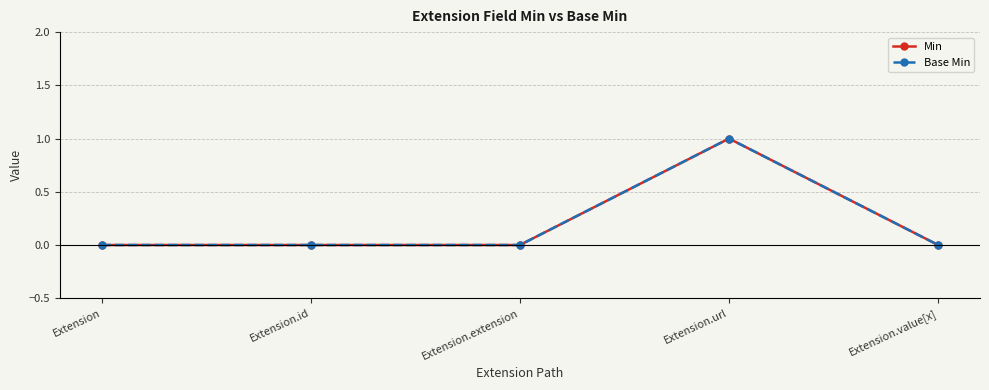

Between Extension.id and Extension.url, which series saw the biggest shift?

Min